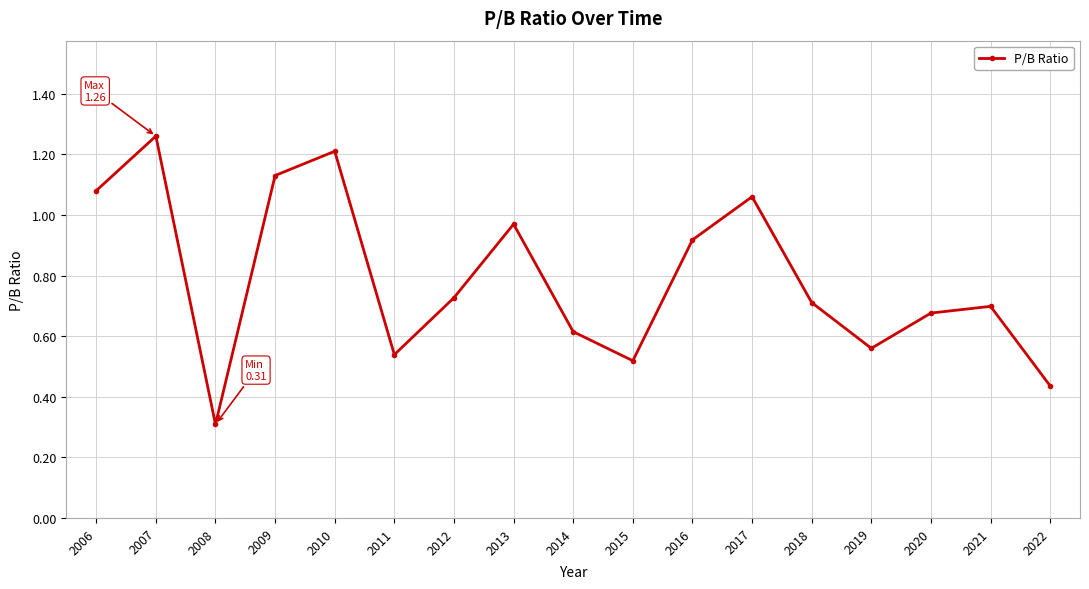

Which category has the highest value across all series?

2007